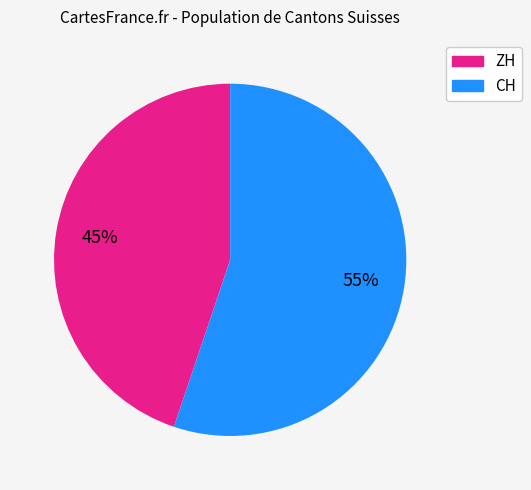

How many slices are in this pie chart?

2